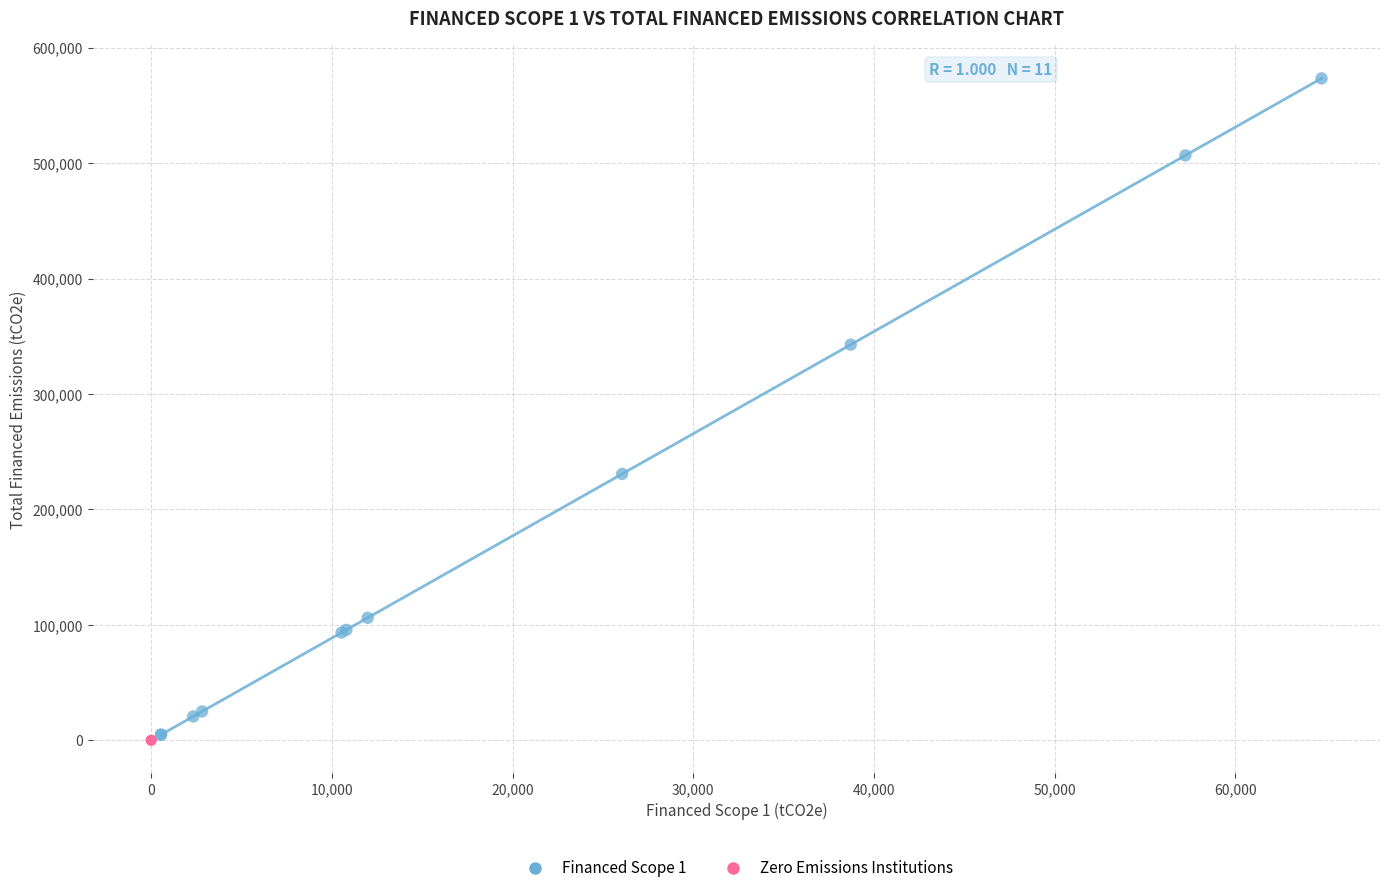

Which series contains the highest Y value?

Financed Scope 1